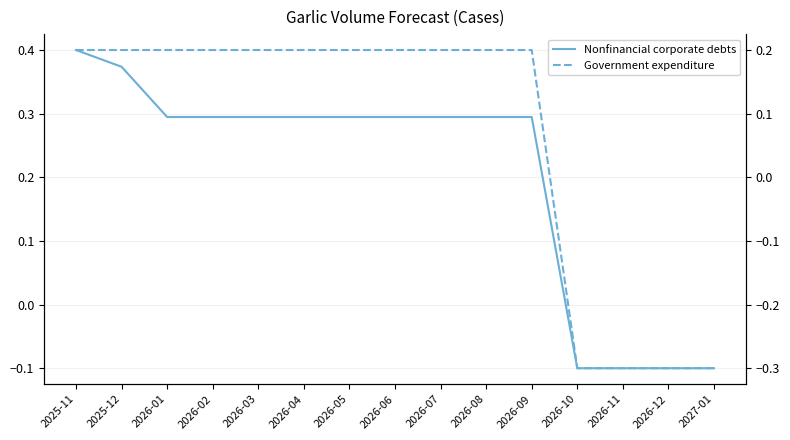

Which category has the lowest value across all series?

2026-10